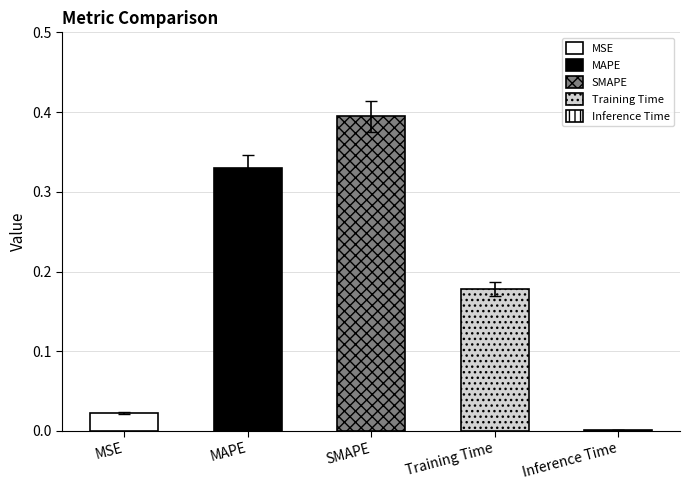

What is the label of the 2nd bar from the left?

MAPE